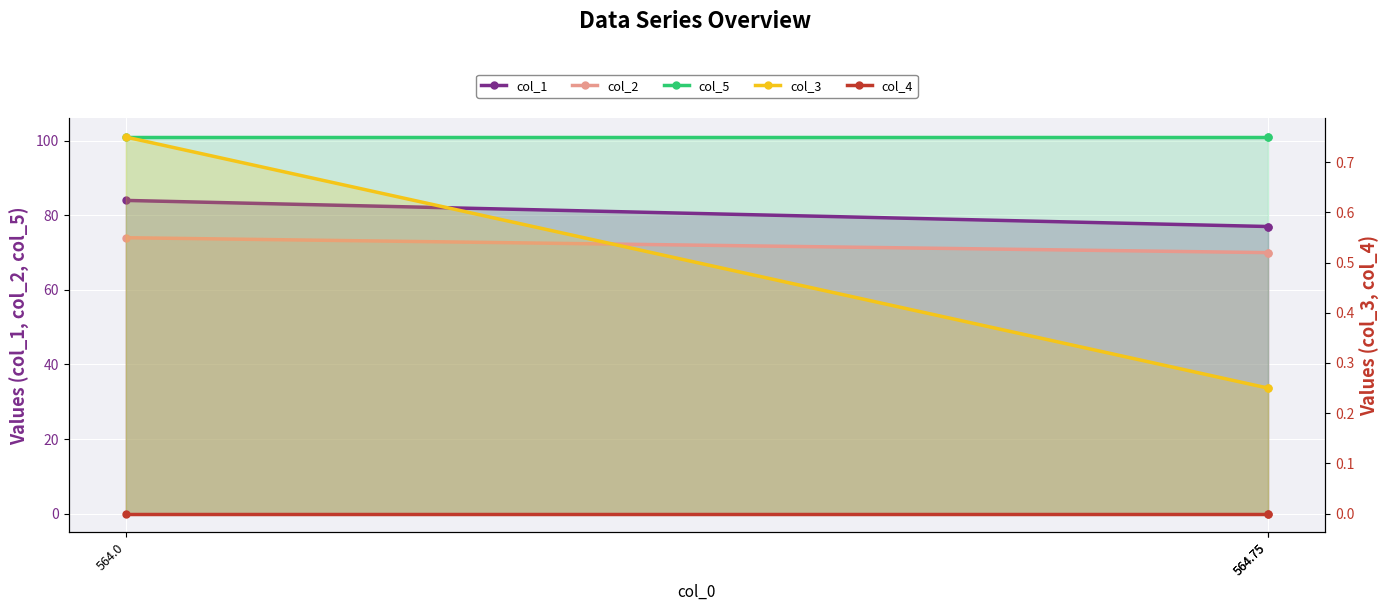

Which series changed the most between 564.0 and 564.75?

col_1